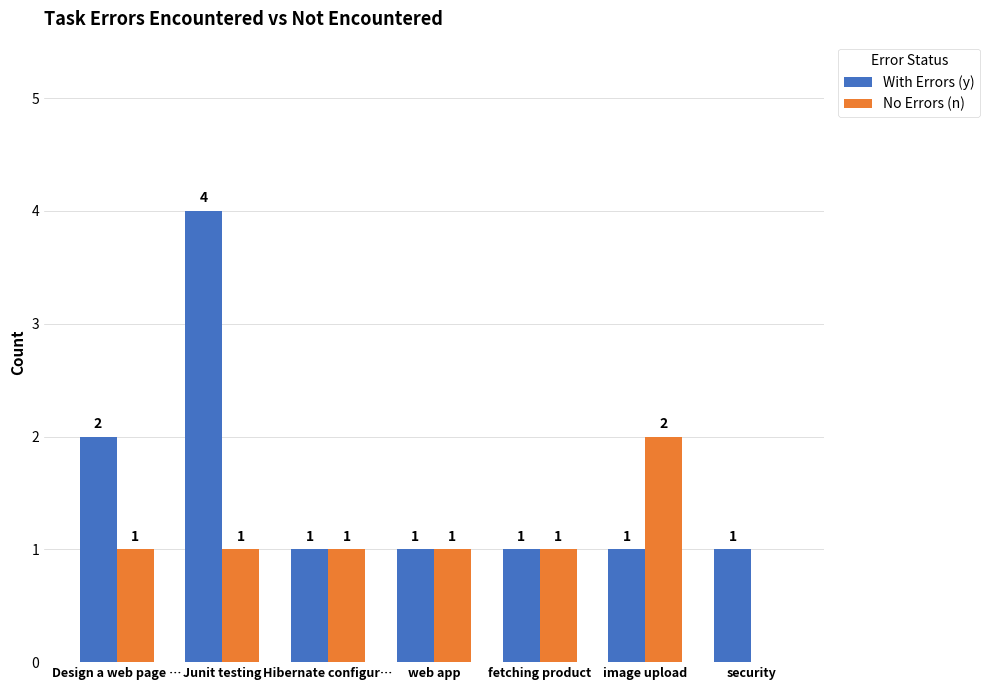

Reading right to left, transcribe all the data shown in this chart.

With Errors (y): 1	1	1	1	1	4	2
No Errors (n): 0	2	1	1	1	1	1